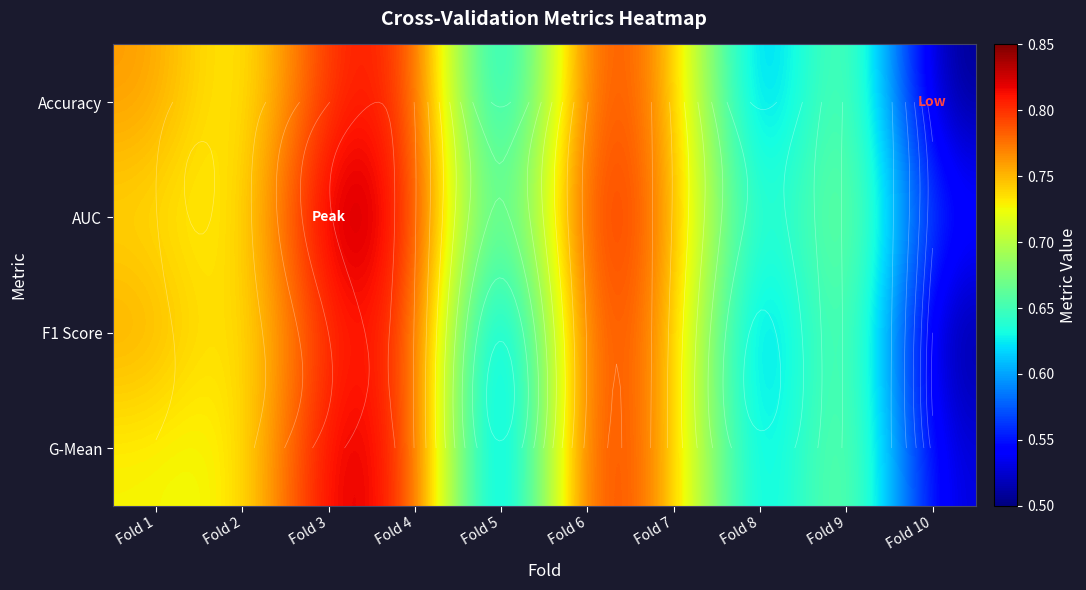

Is it true that AUC equals 0.2 at Fold 6?

False